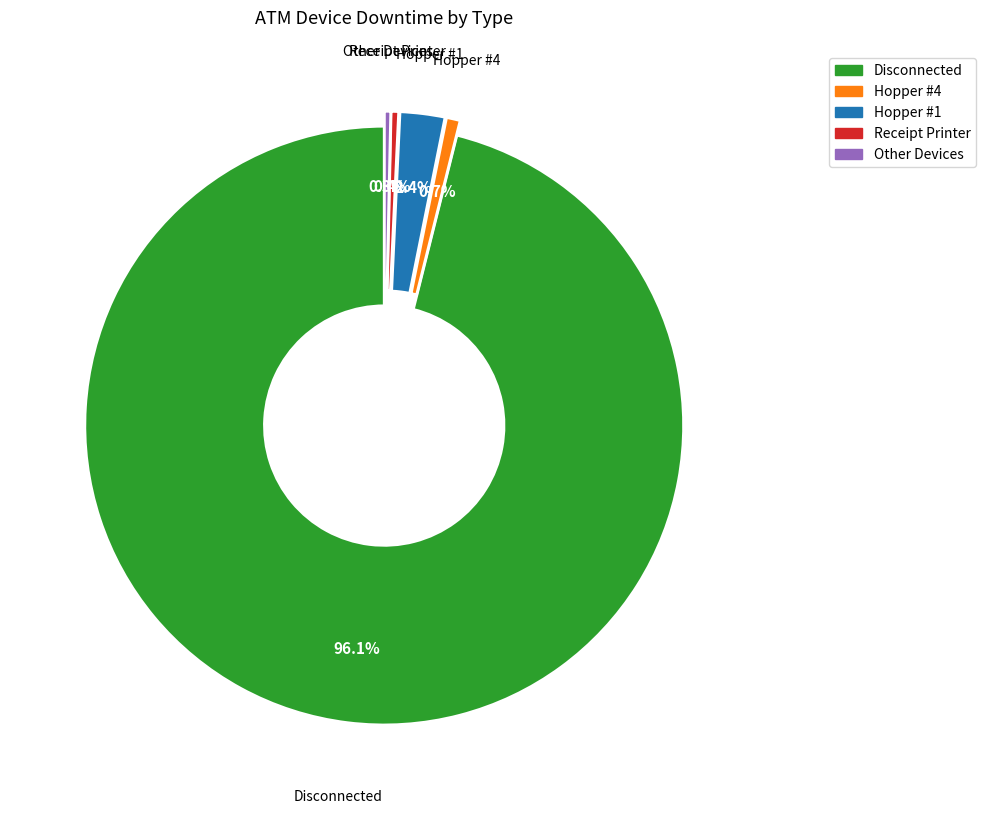

Does any single category account for the majority?

Yes